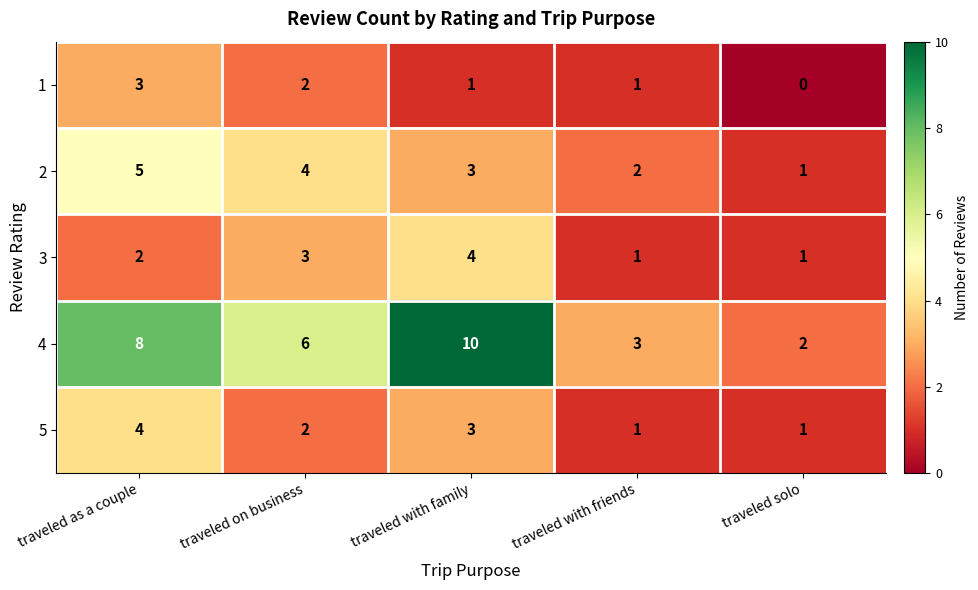

Which series has the widest spread of values?

4